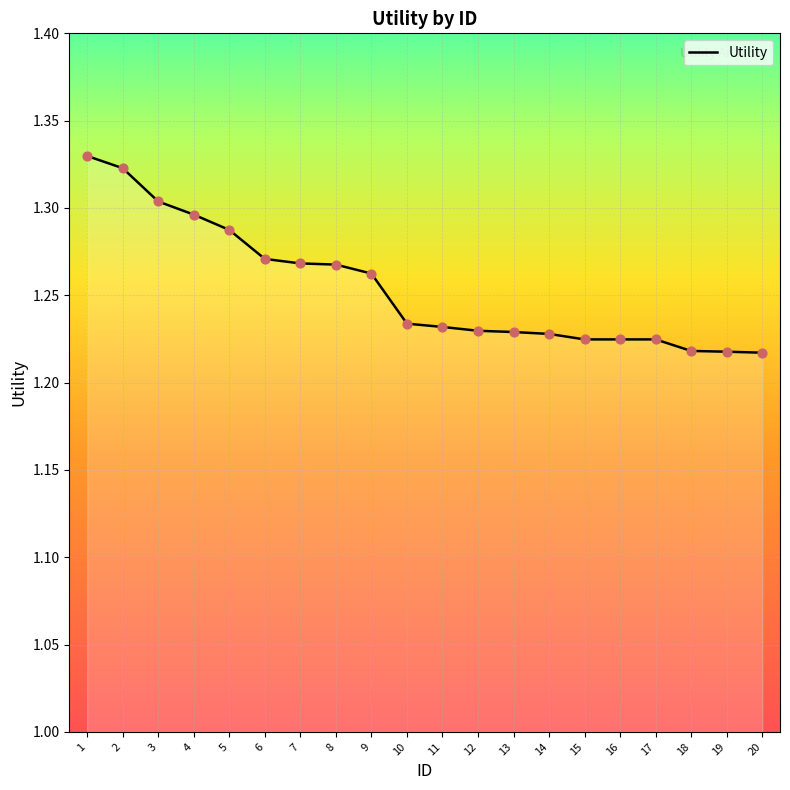

What is the ratio of the value at 13 to the value at 12?

1.0